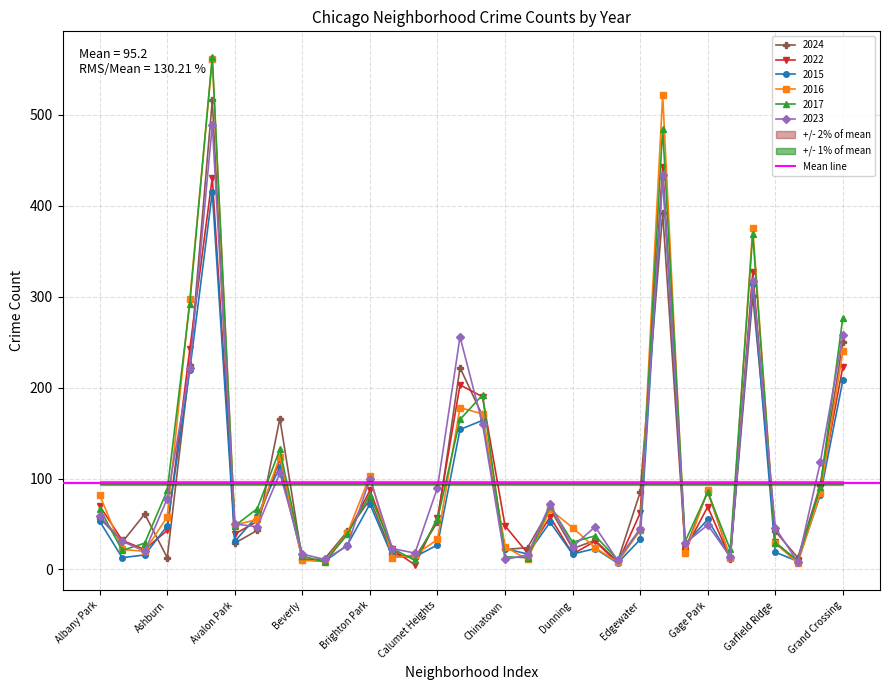

How many lines are shown in the chart?

6